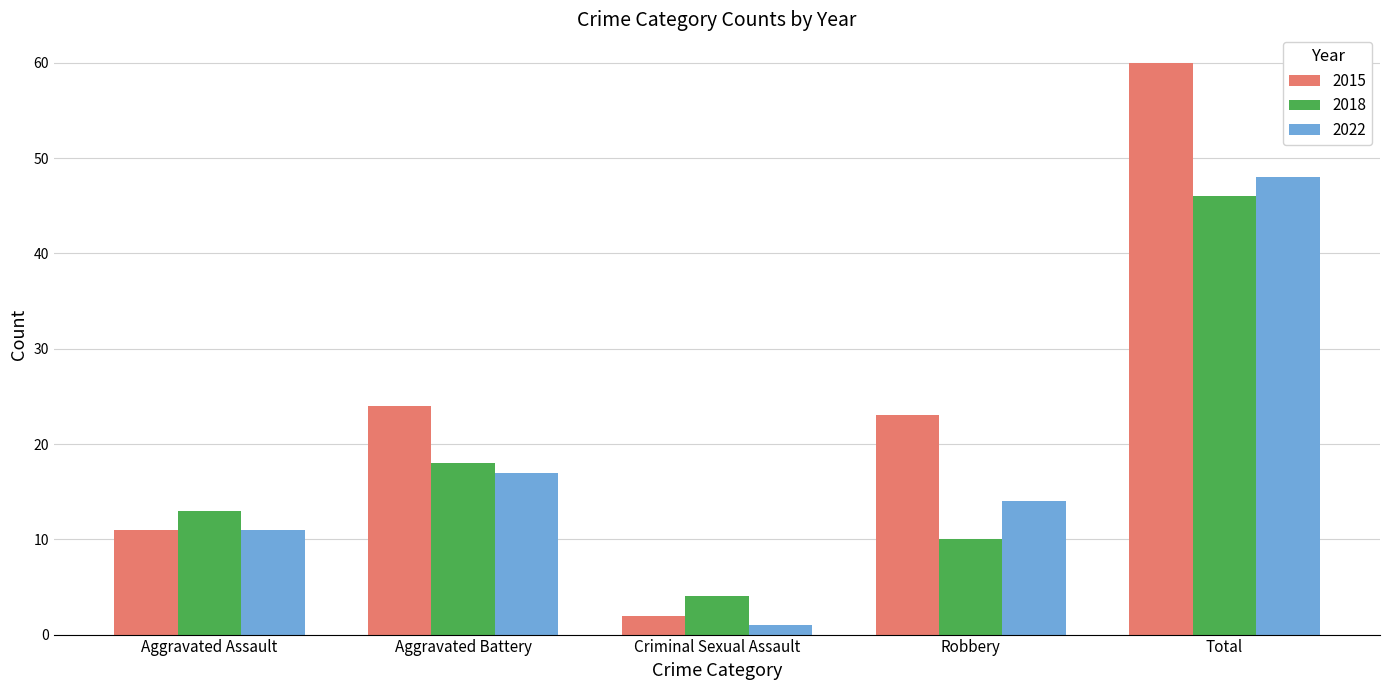

Reading left to right, transcribe all the data shown in this chart.

2015: 11	24	2	23	60
2018: 13	18	4	10	46
2022: 11	17	1	14	48